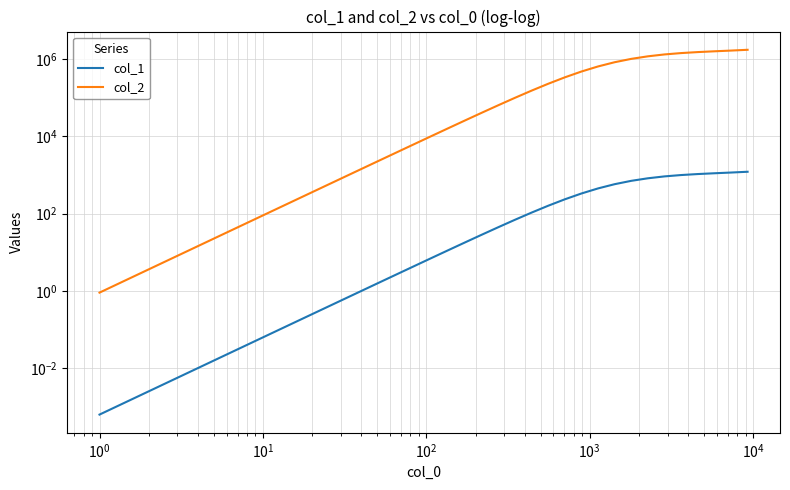

True or false: col_2 and col_1 intersect in this chart.

False